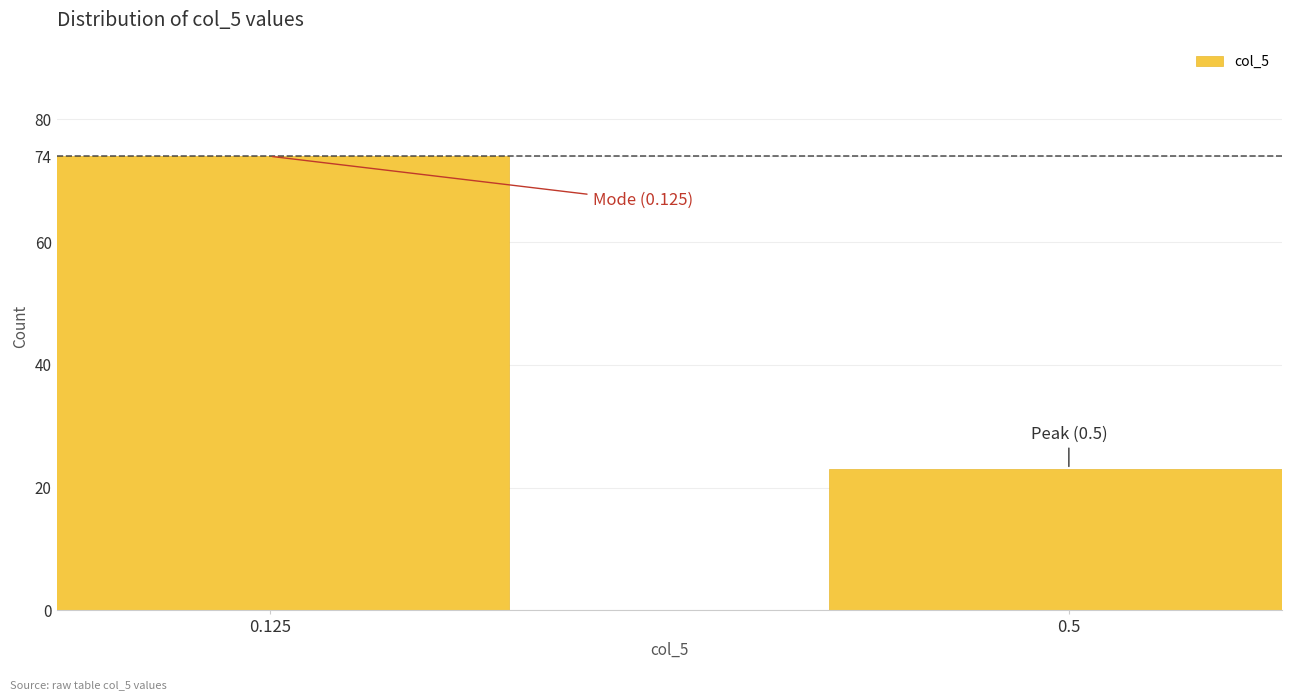

Reading left to right, transcribe all the data shown in this chart.

0.125=74	0.5=23